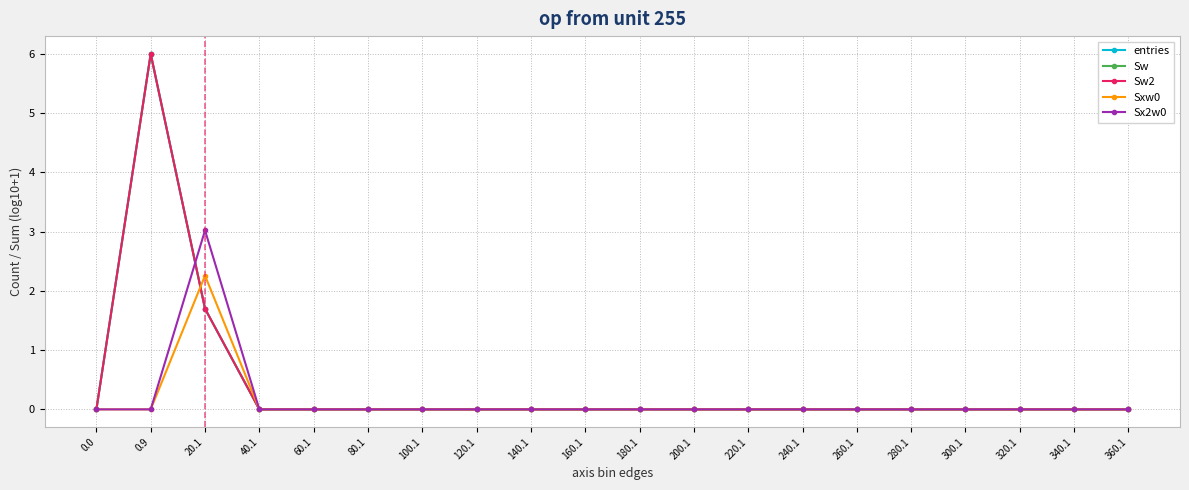

Reading left to right, list all the values displayed in this chart.

entries: 0.0=0.0	0.9=6.0	20.1=1.7	40.1=0.0	60.1=0.0	80.1=0.0	100.1=0.0	120.1=0.0	140.1=0.0	160.1=0.0	180.1=0.0	200.1=0.0	220.1=0.0	240.1=0.0	260.1=0.0	280.1=0.0	300.1=0.0	320.1=0.0	340.1=0.0	360.1=0.0
Sw: 0.0=0.0	0.9=6.0	20.1=1.7	40.1=0.0	60.1=0.0	80.1=0.0	100.1=0.0	120.1=0.0	140.1=0.0	160.1=0.0	180.1=0.0	200.1=0.0	220.1=0.0	240.1=0.0	260.1=0.0	280.1=0.0	300.1=0.0	320.1=0.0	340.1=0.0	360.1=0.0
Sw2: 0.0=0.0	0.9=6.0	20.1=1.7	40.1=0.0	60.1=0.0	80.1=0.0	100.1=0.0	120.1=0.0	140.1=0.0	160.1=0.0	180.1=0.0	200.1=0.0	220.1=0.0	240.1=0.0	260.1=0.0	280.1=0.0	300.1=0.0	320.1=0.0	340.1=0.0	360.1=0.0
Sxw0: 0.0=0.0	0.9=0.0	20.1=2.3	40.1=0.0	60.1=0.0	80.1=0.0	100.1=0.0	120.1=0.0	140.1=0.0	160.1=0.0	180.1=0.0	200.1=0.0	220.1=0.0	240.1=0.0	260.1=0.0	280.1=0.0	300.1=0.0	320.1=0.0	340.1=0.0	360.1=0.0
Sx2w0: 0.0=0.0	0.9=0.0	20.1=3.0	40.1=0.0	60.1=0.0	80.1=0.0	100.1=0.0	120.1=0.0	140.1=0.0	160.1=0.0	180.1=0.0	200.1=0.0	220.1=0.0	240.1=0.0	260.1=0.0	280.1=0.0	300.1=0.0	320.1=0.0	340.1=0.0	360.1=0.0